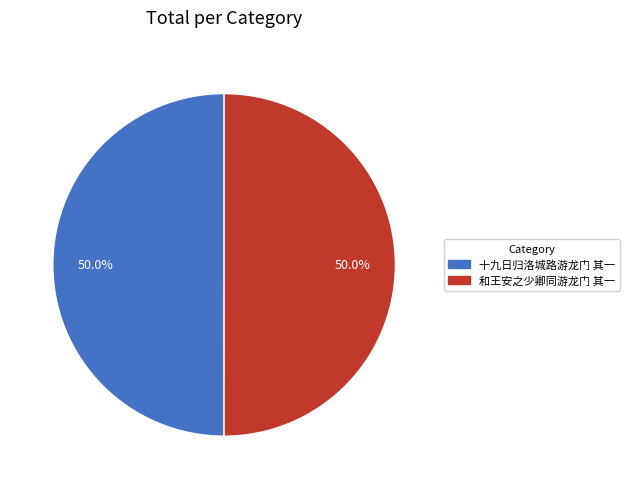

Combined, what portion of the pie is 和王安之少卿同游龙门 其一 and 十九日归洛城路游龙门 其一?

100.0%